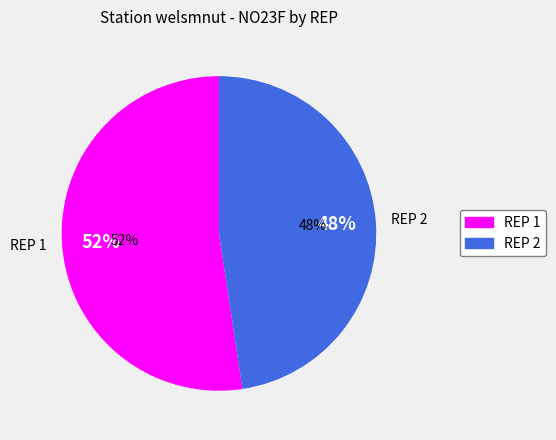

Rank the categories by value from lowest to highest.

REP 2, REP 1